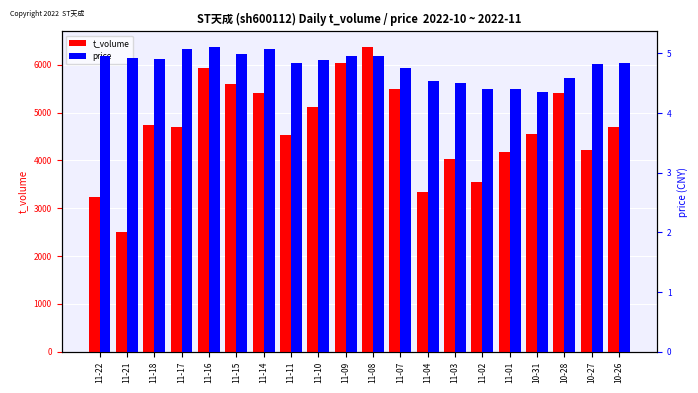

Which series has the widest spread of values?

t_volume